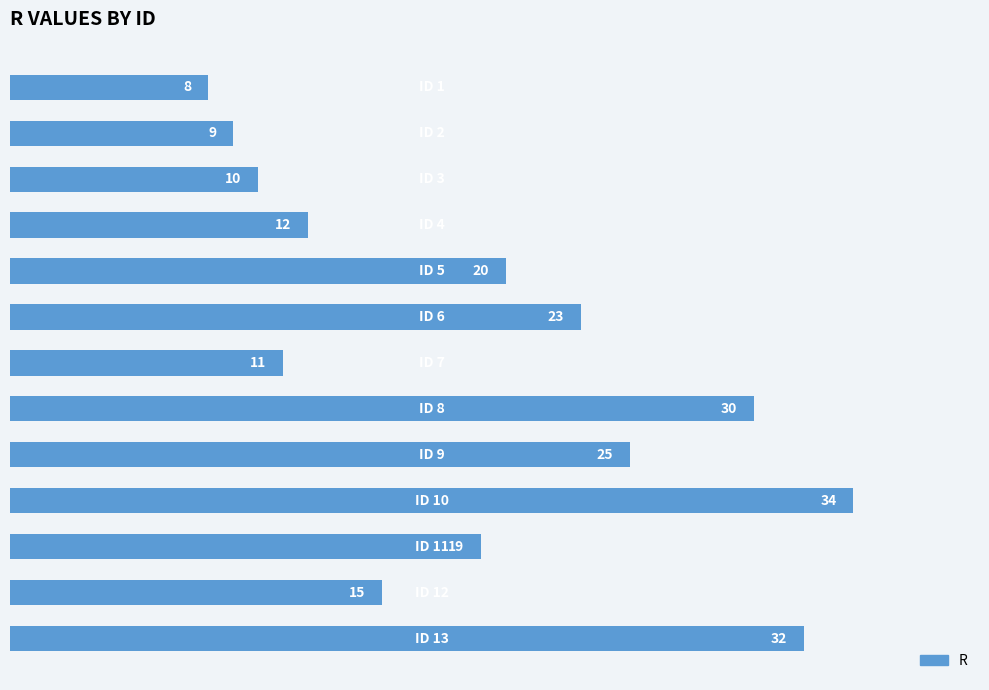

What is the value of the 2nd bar from the top?

9